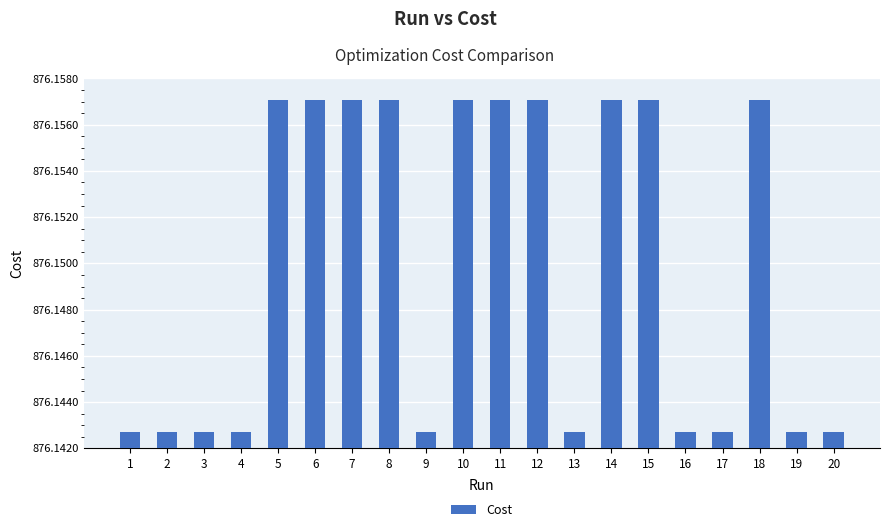

How many values are between 876 and 877?

20